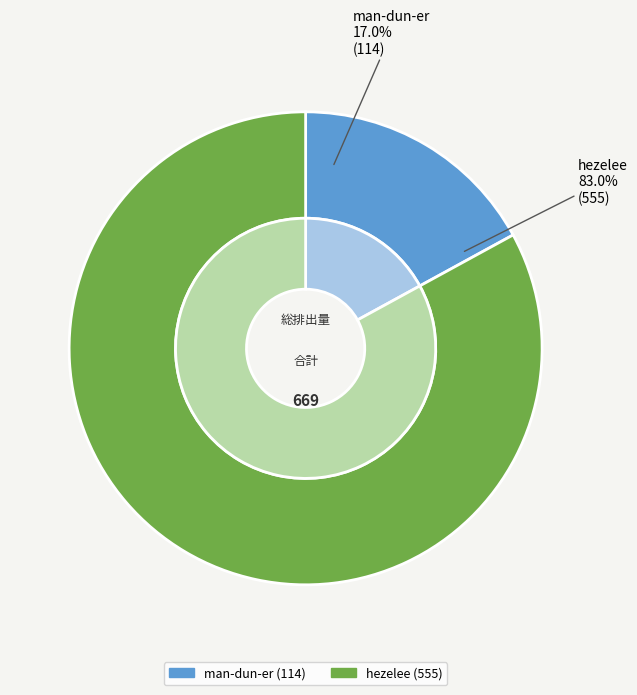

To the nearest percent, what portion does hezelee represent?

83%